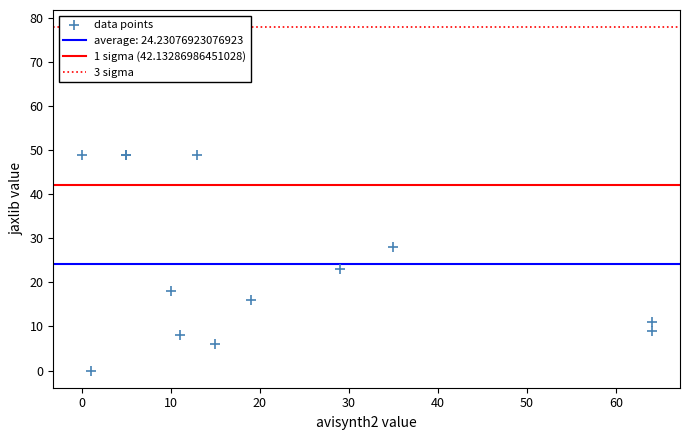

What Y value in the scatter plot is closest to 24?

23